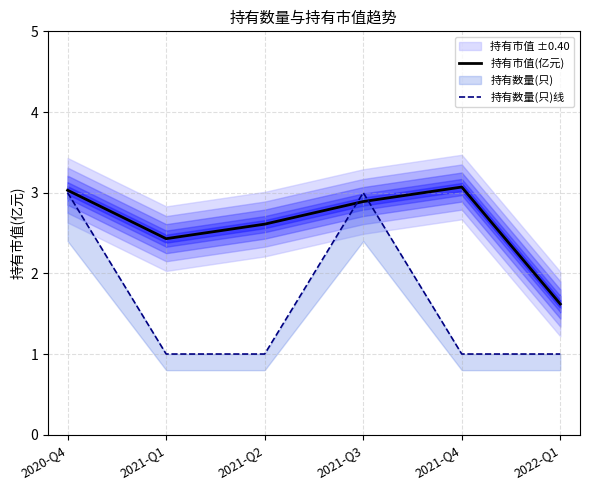

Which series changed the most between 2020-Q4 and 2022-Q1?

持有数量(只)线